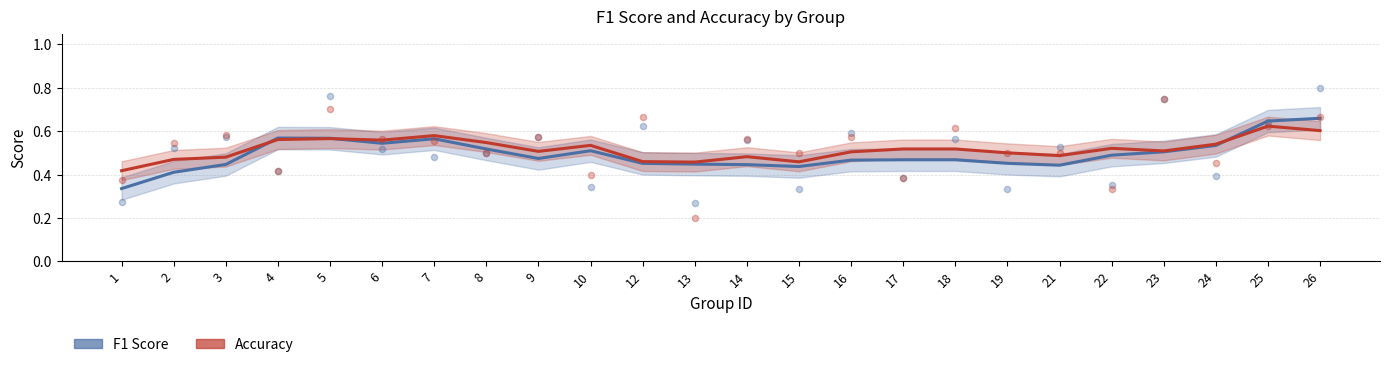

Which series contains the highest Y value?

F1 Score